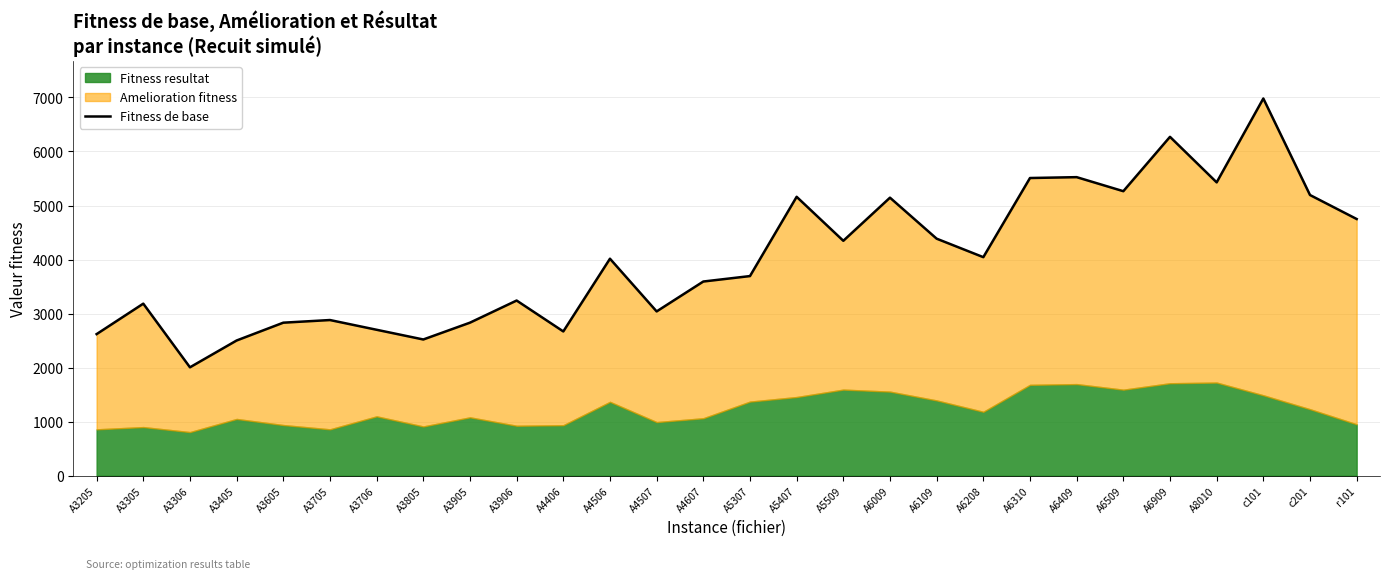

Is it true that the value at A3605 is 2831.7?

True